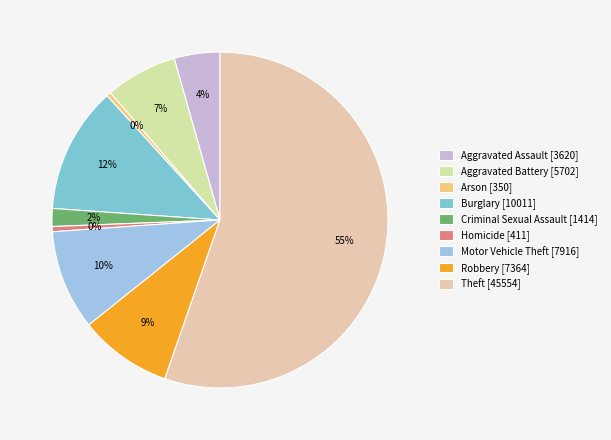

To the nearest percent, what is the combined percentage of Aggravated Battery and Motor Vehicle Theft?

17%